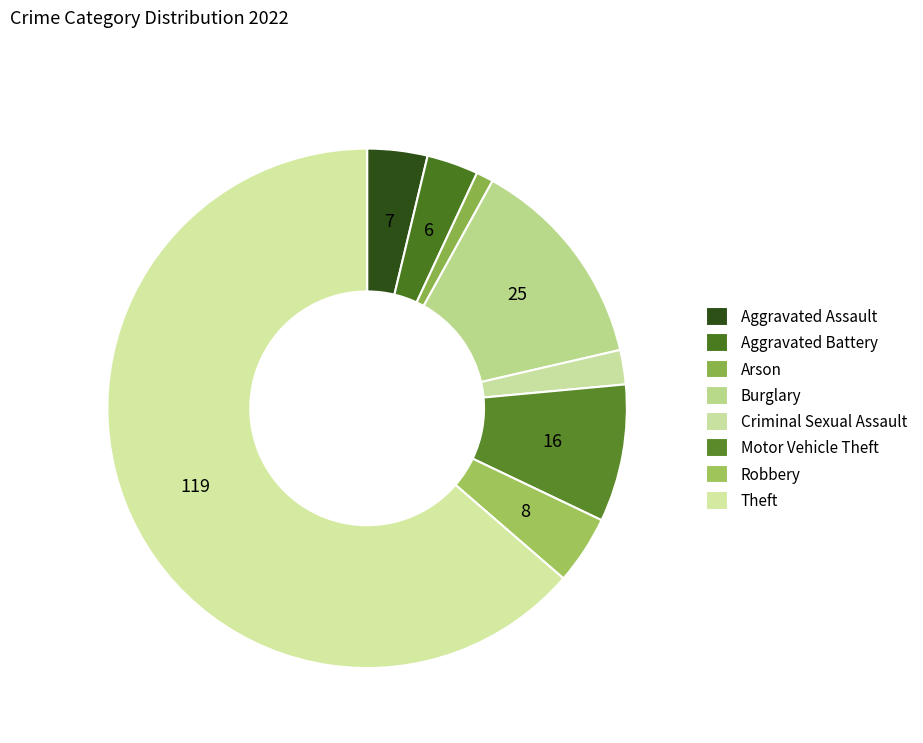

True or false: Burglary accounts for 13% of the total.

True